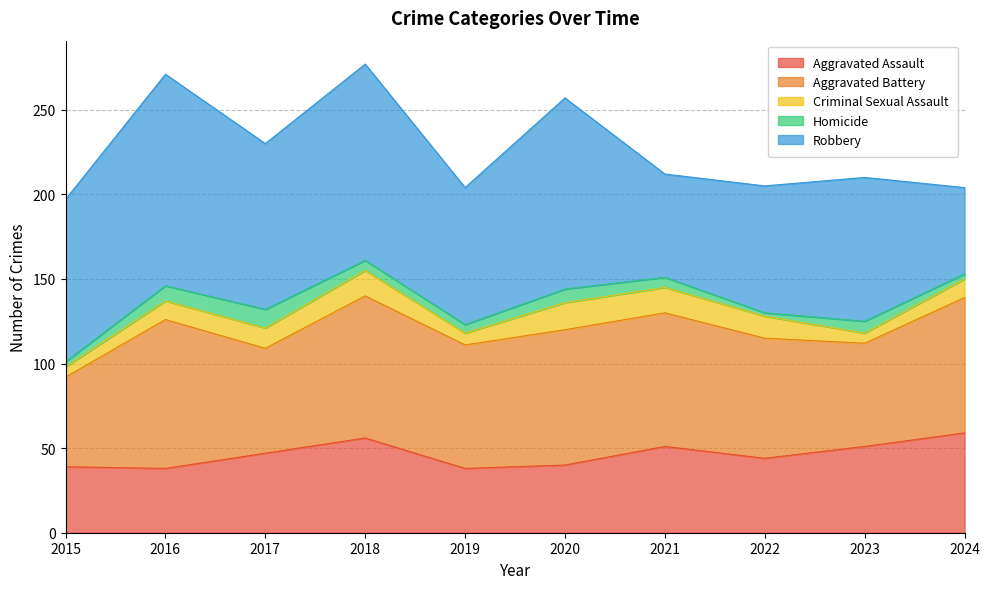

What is the maximum value for Aggravated Assault?

59